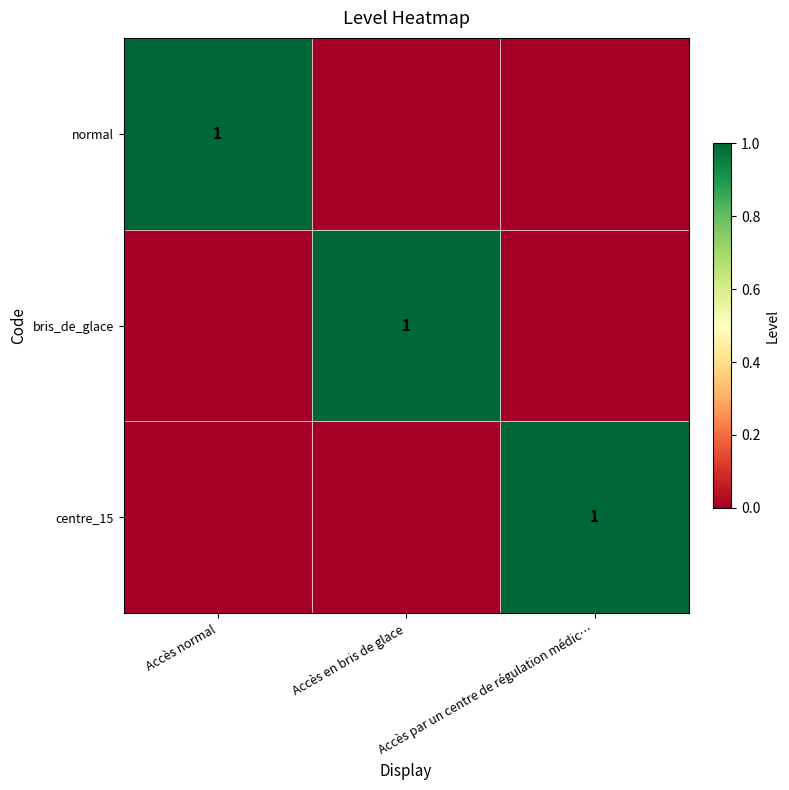

Is it true that centre_15 equals 2 at Accès par un centre de régulation médic…?

False